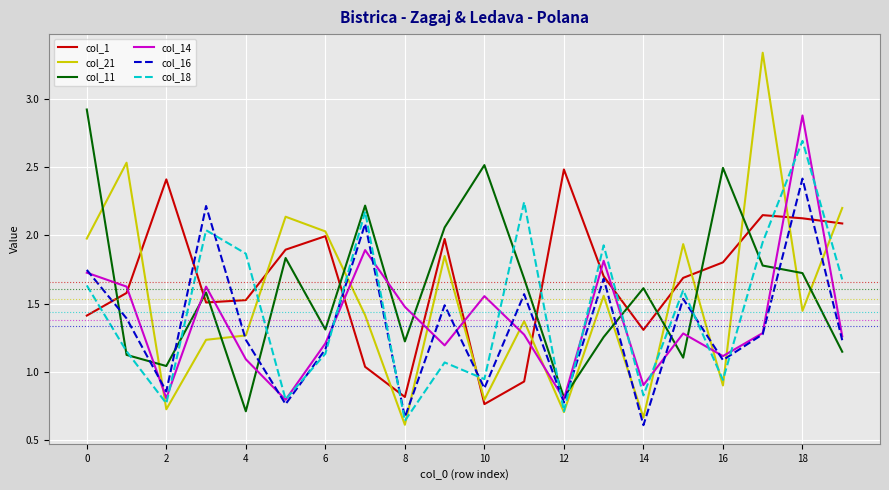

True or false: col_1 and col_14 intersect in this chart.

True